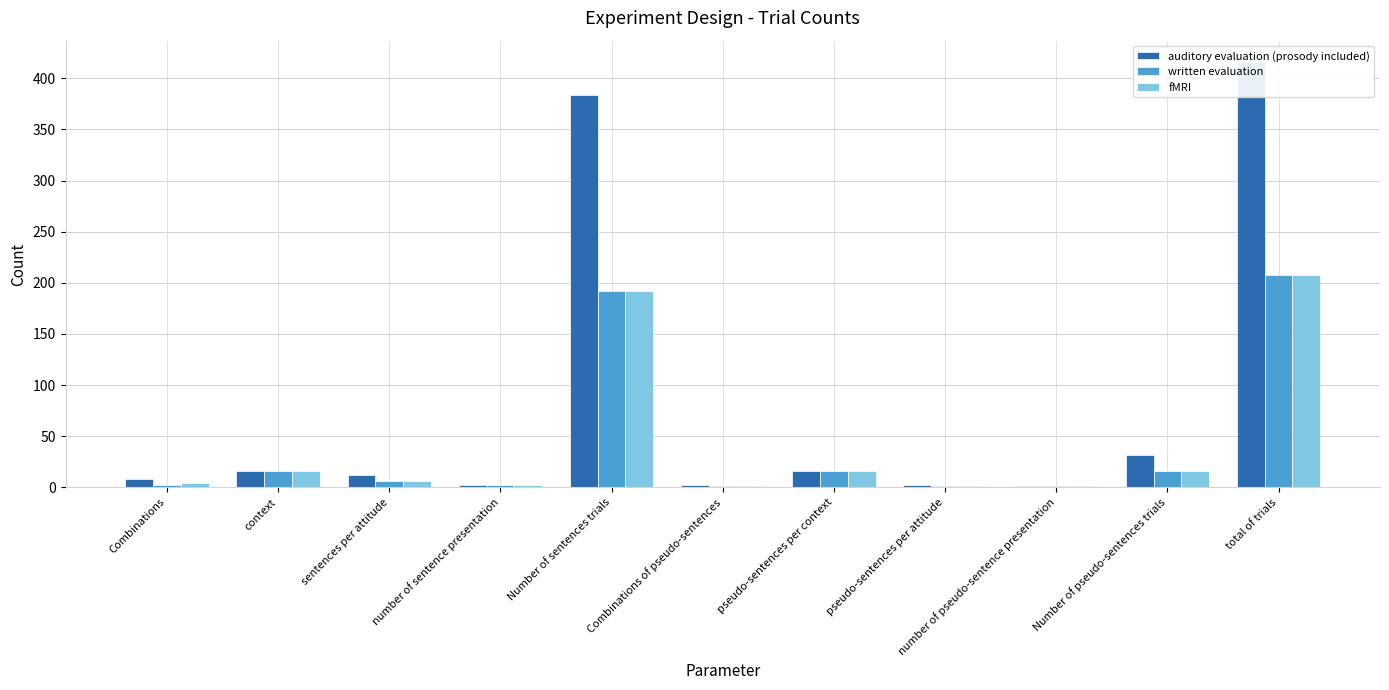

Reading right to left, transcribe all the data shown in this chart.

auditory evaluation (prosody included): total of trials=416	Number of pseudo-sentences trials=32	number of pseudo-sentence presentation=1	pseudo-sentences per attitude=2	pseudo-sentences per context=16	Combinations of pseudo-sentences=2	Number of sentences trials=384	number of sentence presentation=2	sentences per attitude=12	context=16	Combinations=8
written evaluation: total of trials=208	Number of pseudo-sentences trials=16	number of pseudo-sentence presentation=1	pseudo-sentences per attitude=1	pseudo-sentences per context=16	Combinations of pseudo-sentences=1	Number of sentences trials=192	number of sentence presentation=2	sentences per attitude=6	context=16	Combinations=2
fMRI: total of trials=208	Number of pseudo-sentences trials=16	number of pseudo-sentence presentation=1	pseudo-sentences per attitude=1	pseudo-sentences per context=16	Combinations of pseudo-sentences=1	Number of sentences trials=192	number of sentence presentation=2	sentences per attitude=6	context=16	Combinations=4